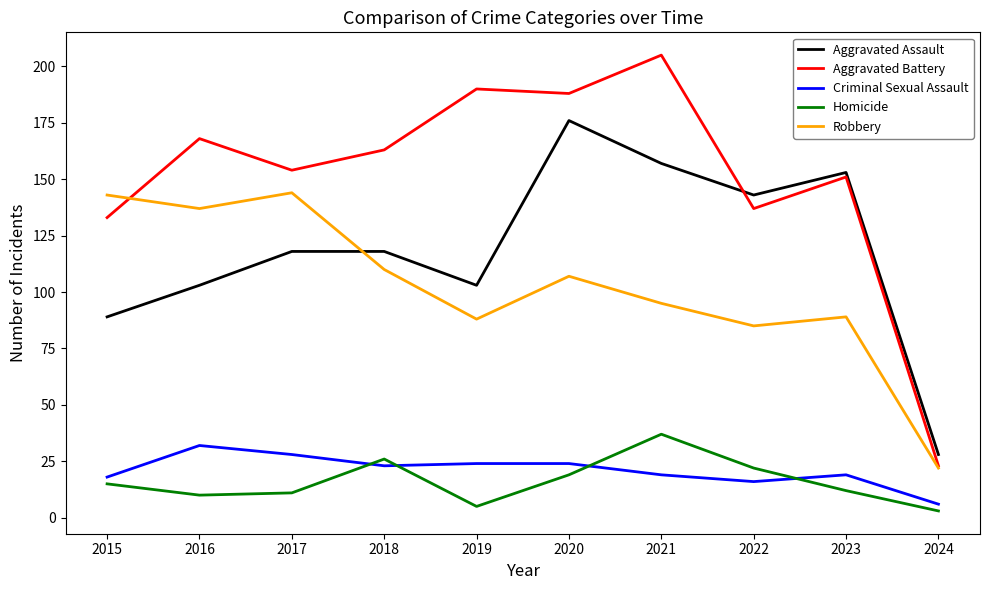

What is the total value across all series at 2022?

403